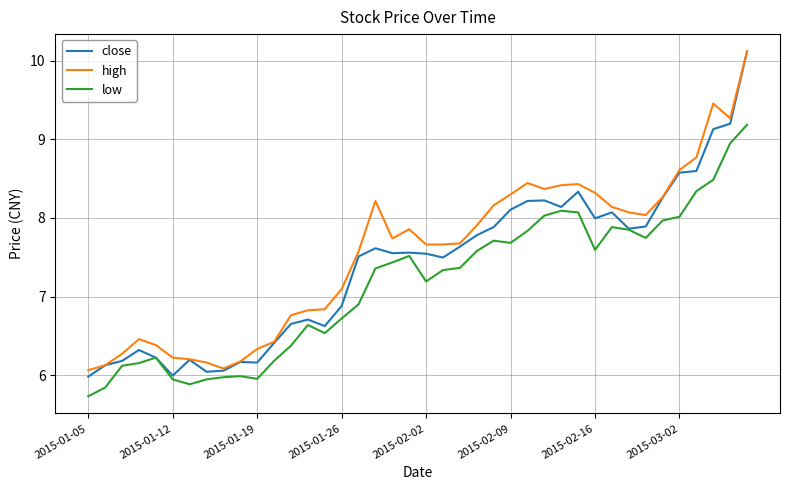

Which series has the largest range (max minus min)?

close